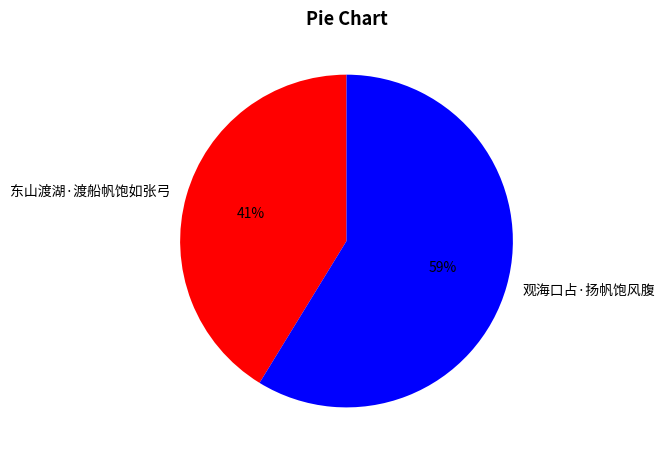

To the nearest percent, what is the combined percentage of 东山渡湖·渡船帆饱如张弓 and 观海口占·扬帆饱风腹?

100%